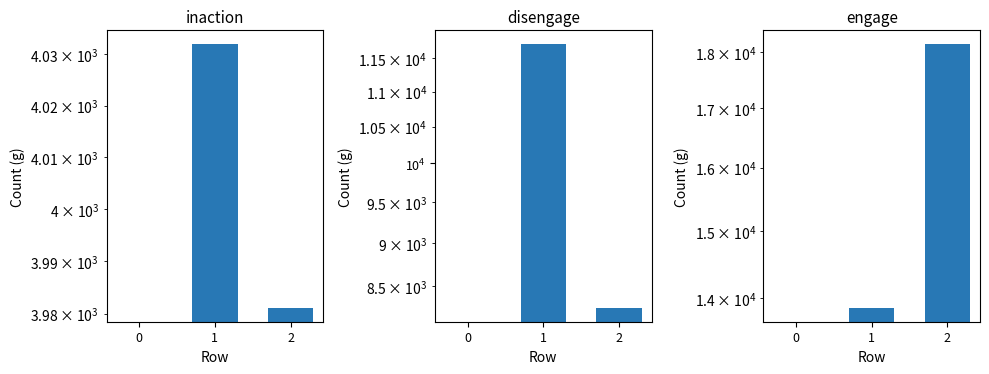

What is the difference between the engage values at 0 and 1?

13857